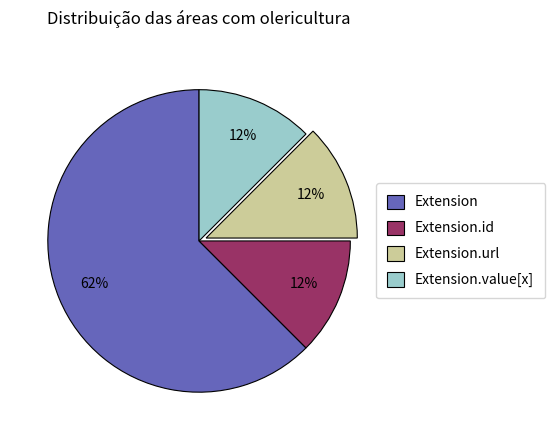

Is there a majority slice in this chart?

Yes